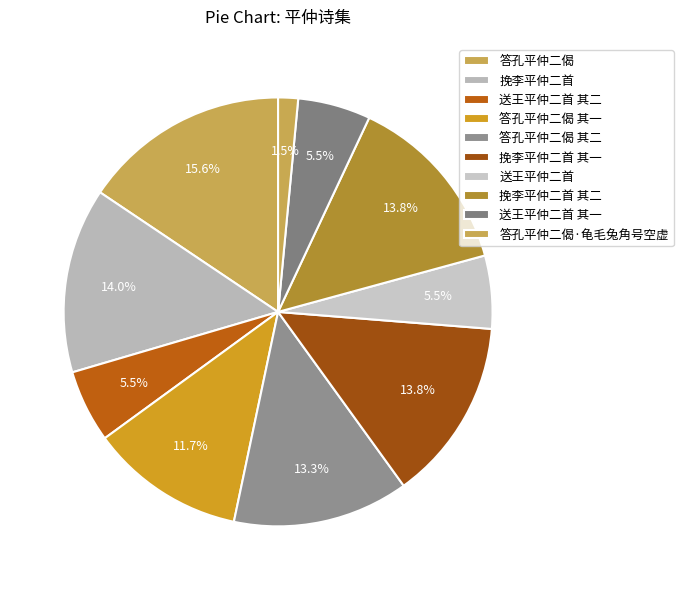

Combined, what portion of the pie is 挽李平仲二首 其二 and 送王平仲二首 其二?

19.3%